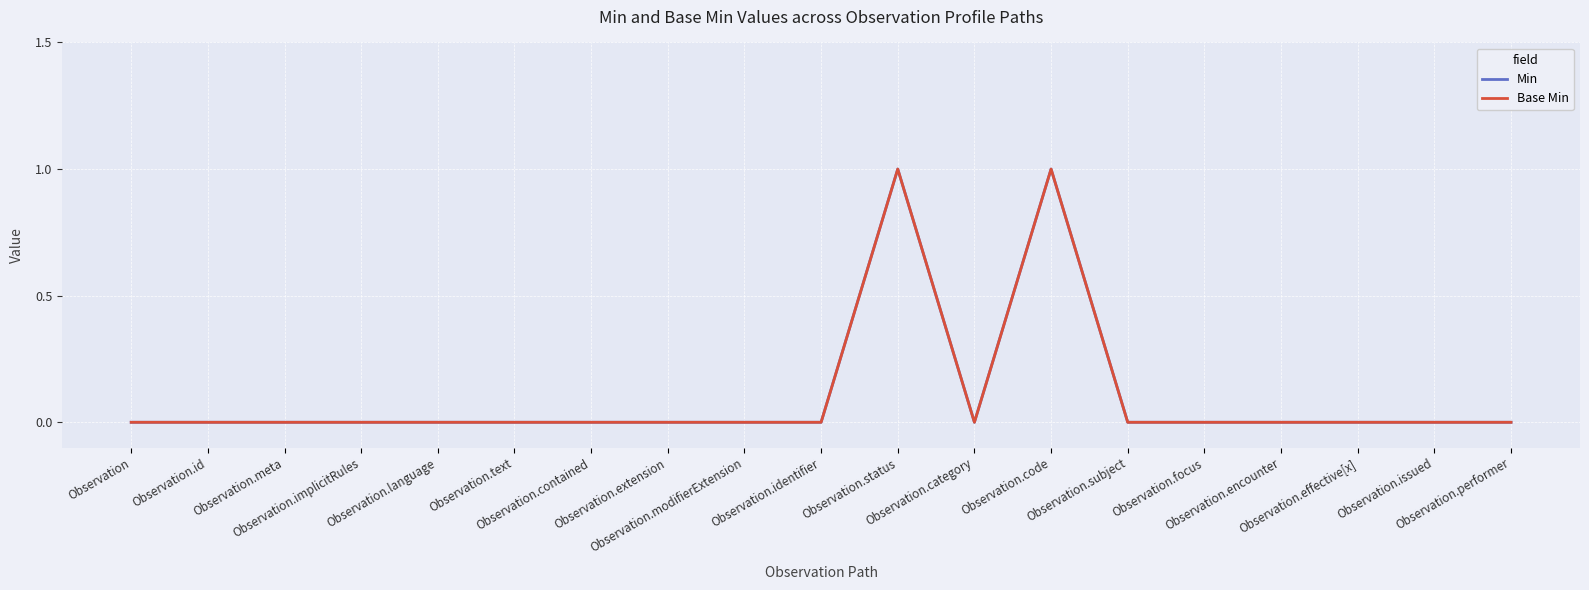

Is this an area chart (filled region under the line)?

No